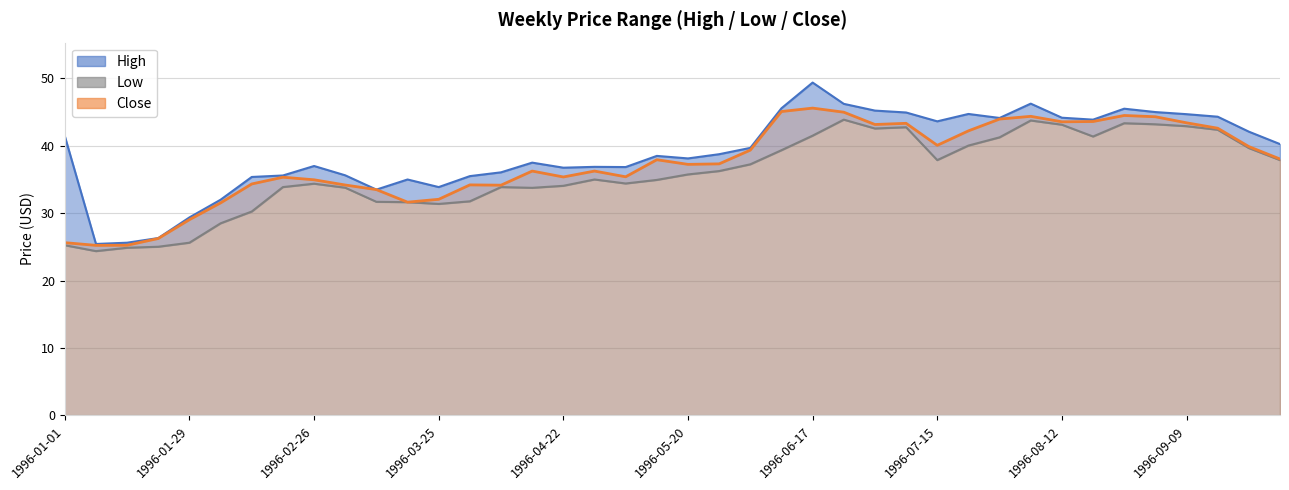

How many interior local valleys does the High line series have?

9